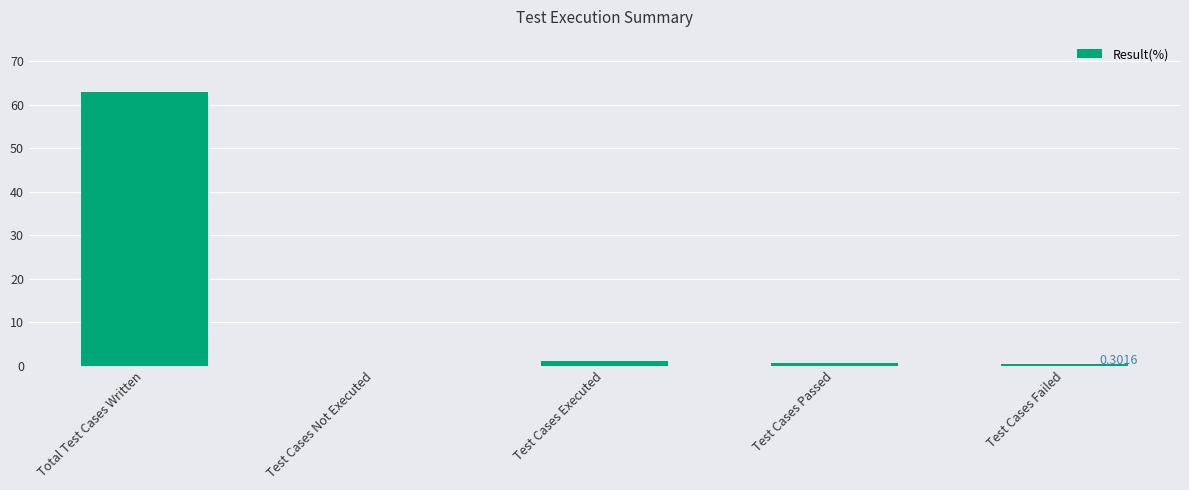

The chart shows a value of 1.0 at Test Cases Executed. True or false?

True